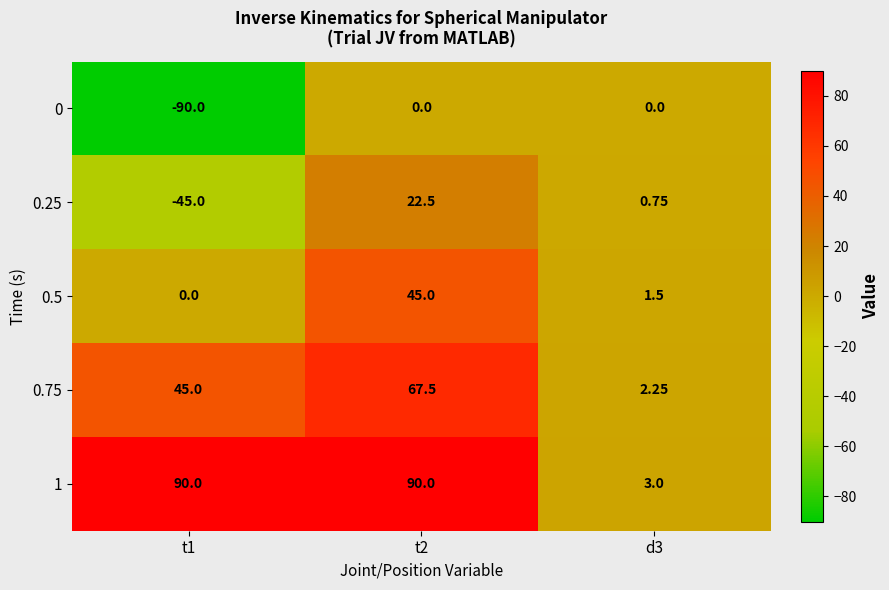

Between t1 and d3, which is larger?

d3